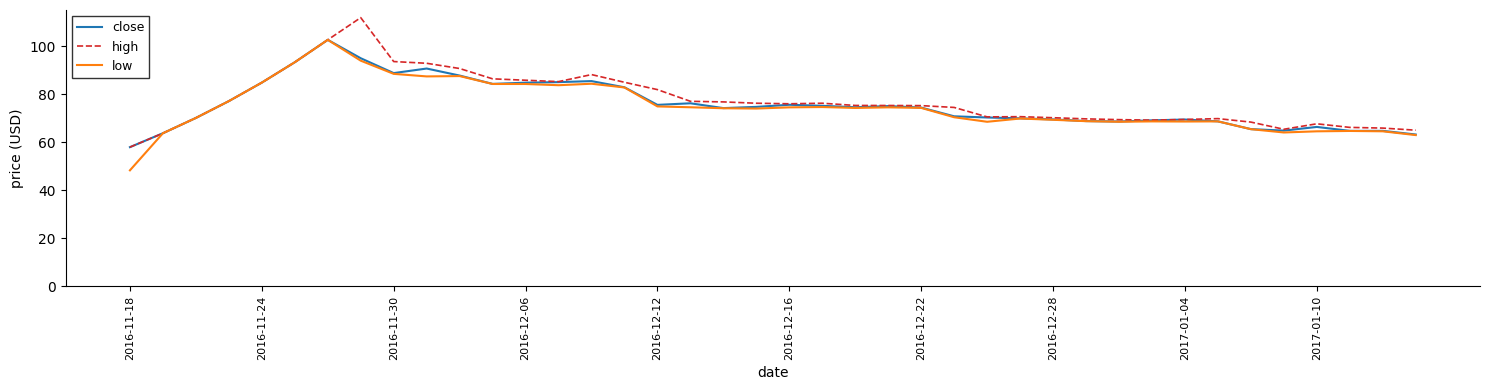

What is the lowest value of the low series?

48.3